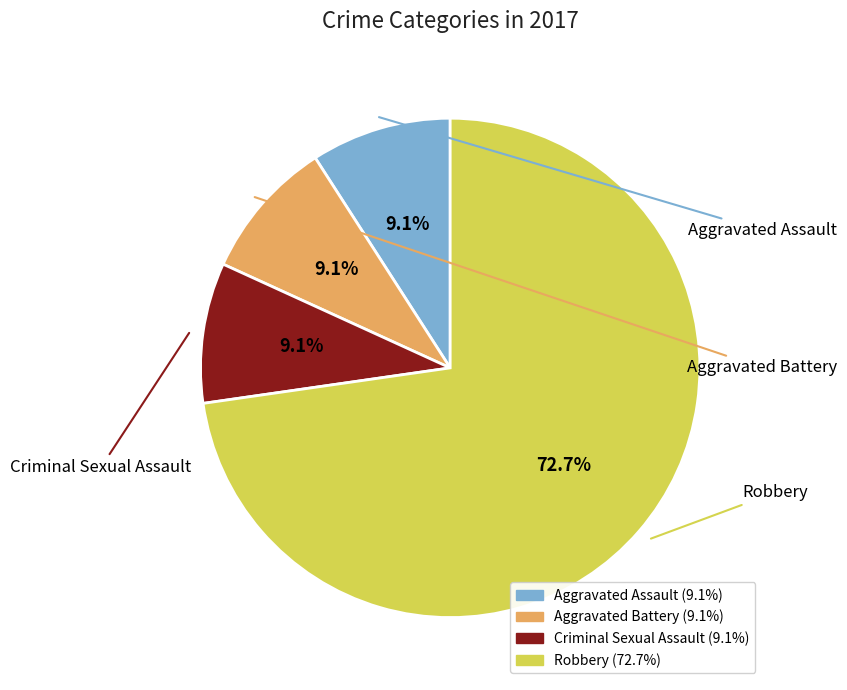

True or false: Aggravated Assault accounts for 1% of the total.

False